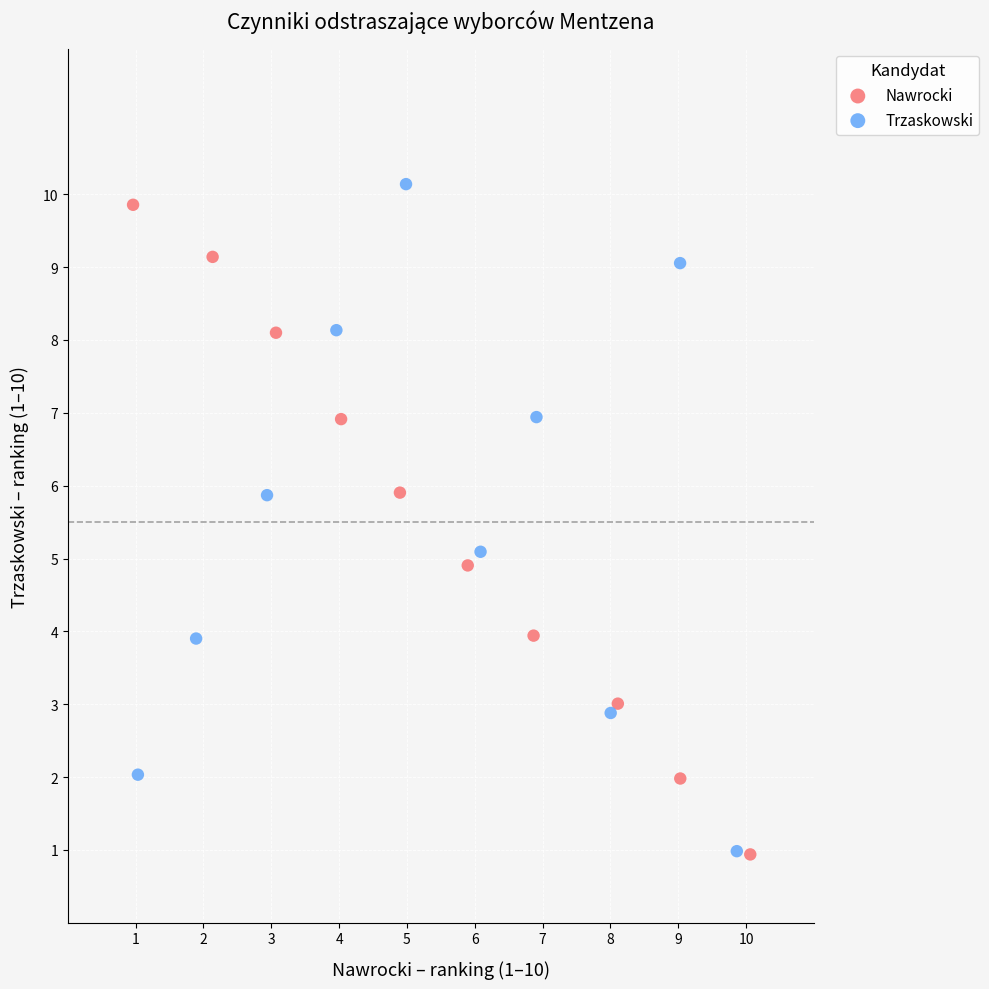

Which series has the largest Y range (max minus min)?

Trzaskowski